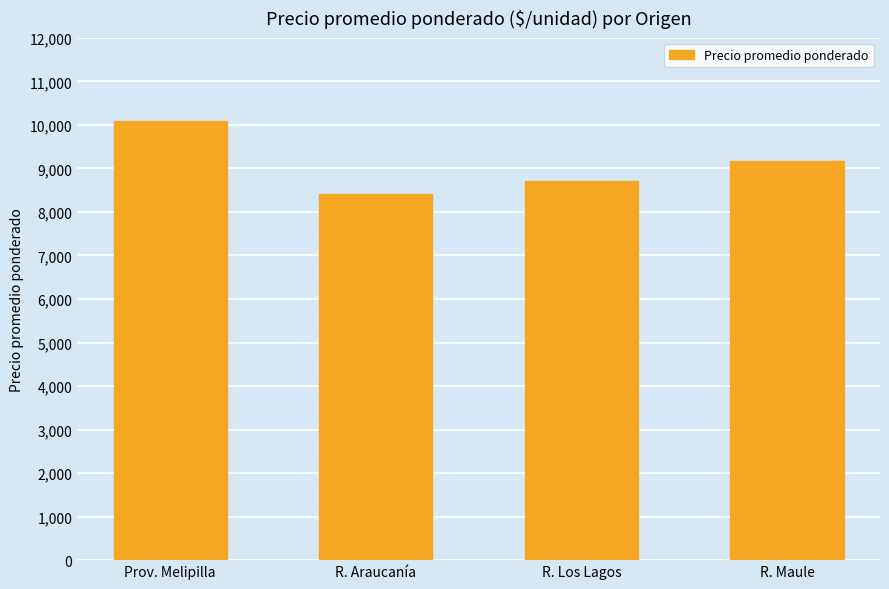

What is the difference between the second highest and second lowest values?

459